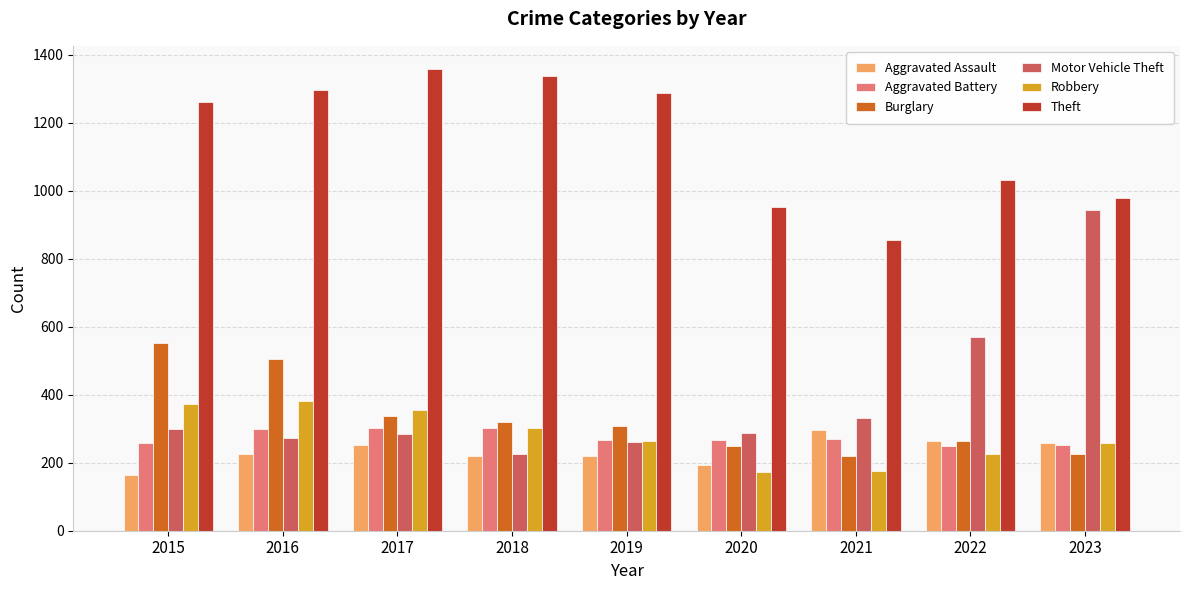

The value of Theft at 2023 is 979. True or false?

True